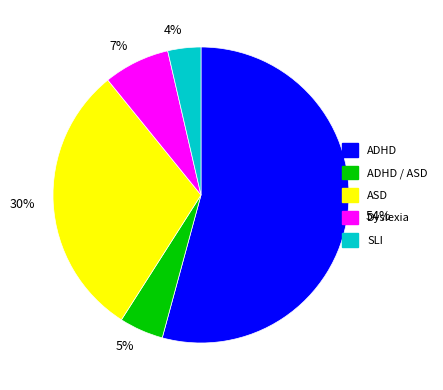

How many segments does this pie chart have?

5